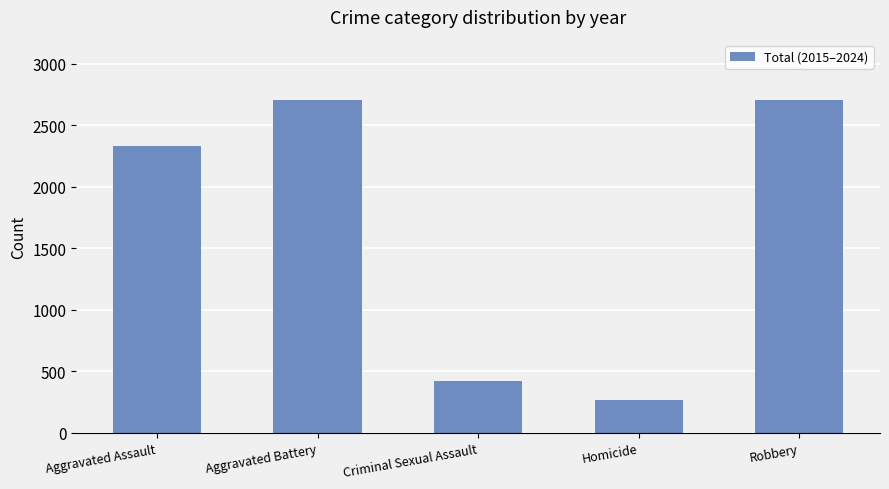

How many data points are less than 2334?

2